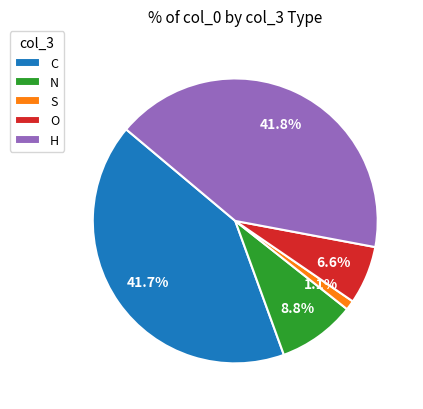

True or false: N accounts for 23% of the total.

False